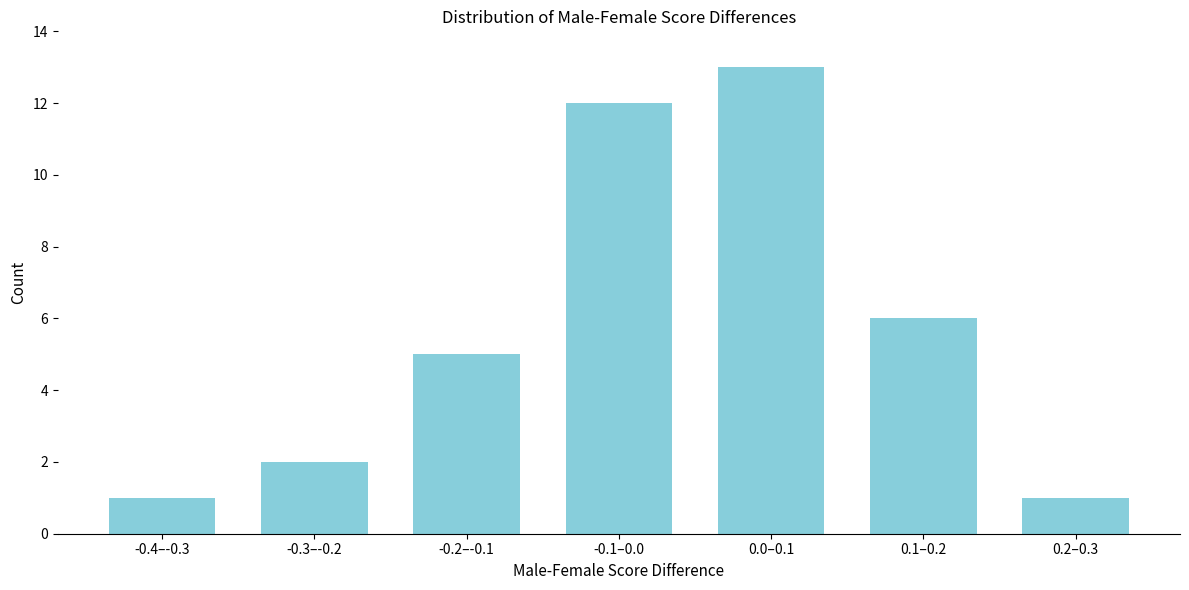

Reading left to right, what are all the values shown in this chart?

-0.4–-0.3=1	-0.3–-0.2=2	-0.2–-0.1=5	-0.1–0.0=12	0.0–0.1=13	0.1–0.2=6	0.2–0.3=1